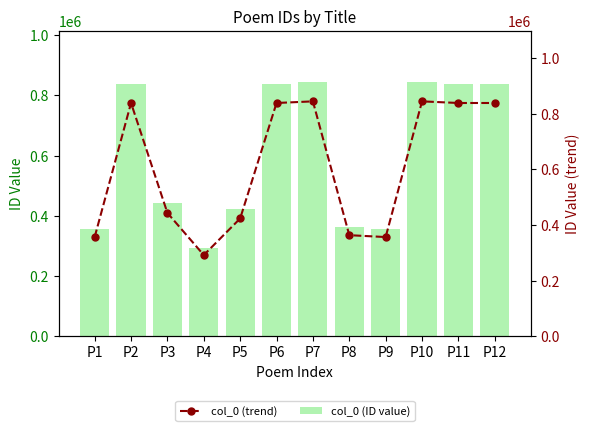

At which category is the sum across all series the highest?

P10